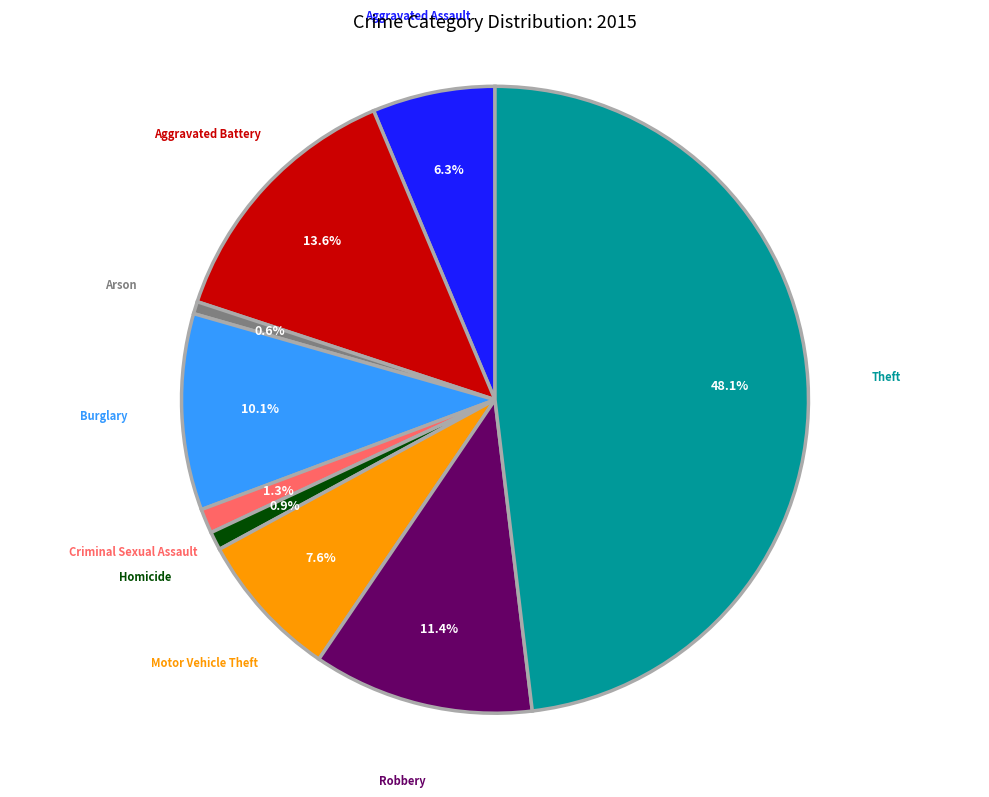

How many segments does this pie chart have?

9